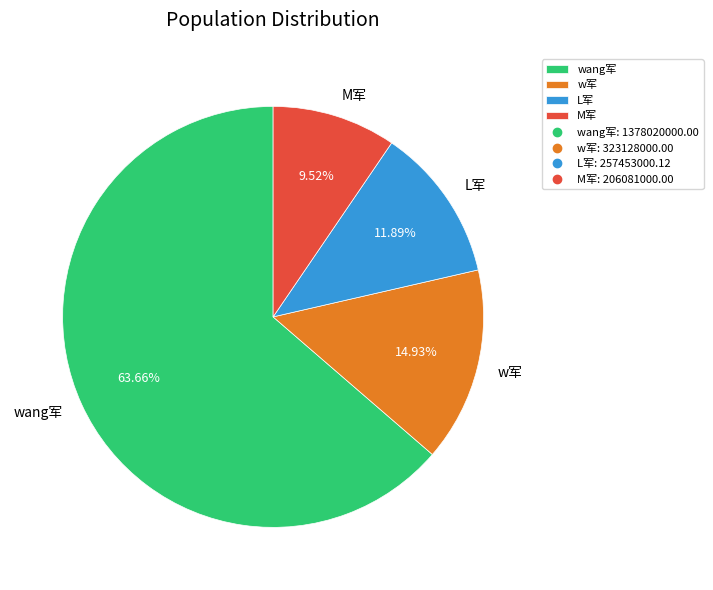

To the nearest percent, what percentage of the pie is w军?

15%